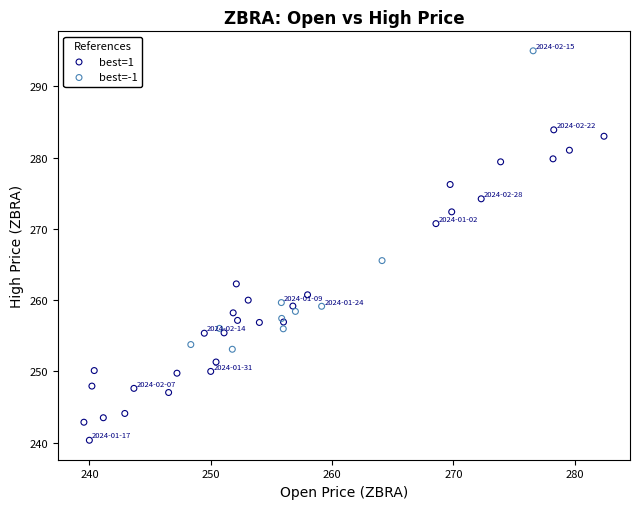

Which series reaches the maximum Y coordinate?

best=-1